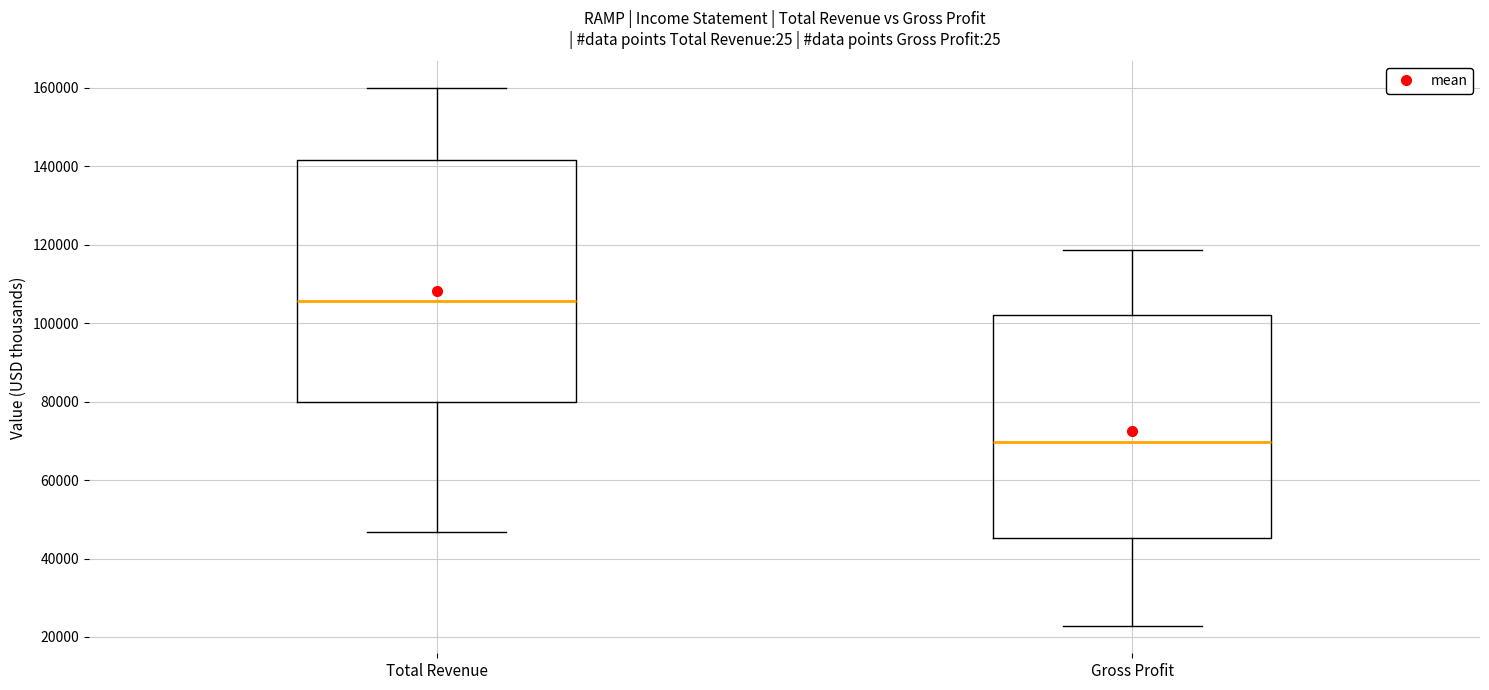

Where is the upper edge of the box for Gross Profit on the y-axis? The values are not printed on the chart, so give them approximately, as read against the axis.

102000